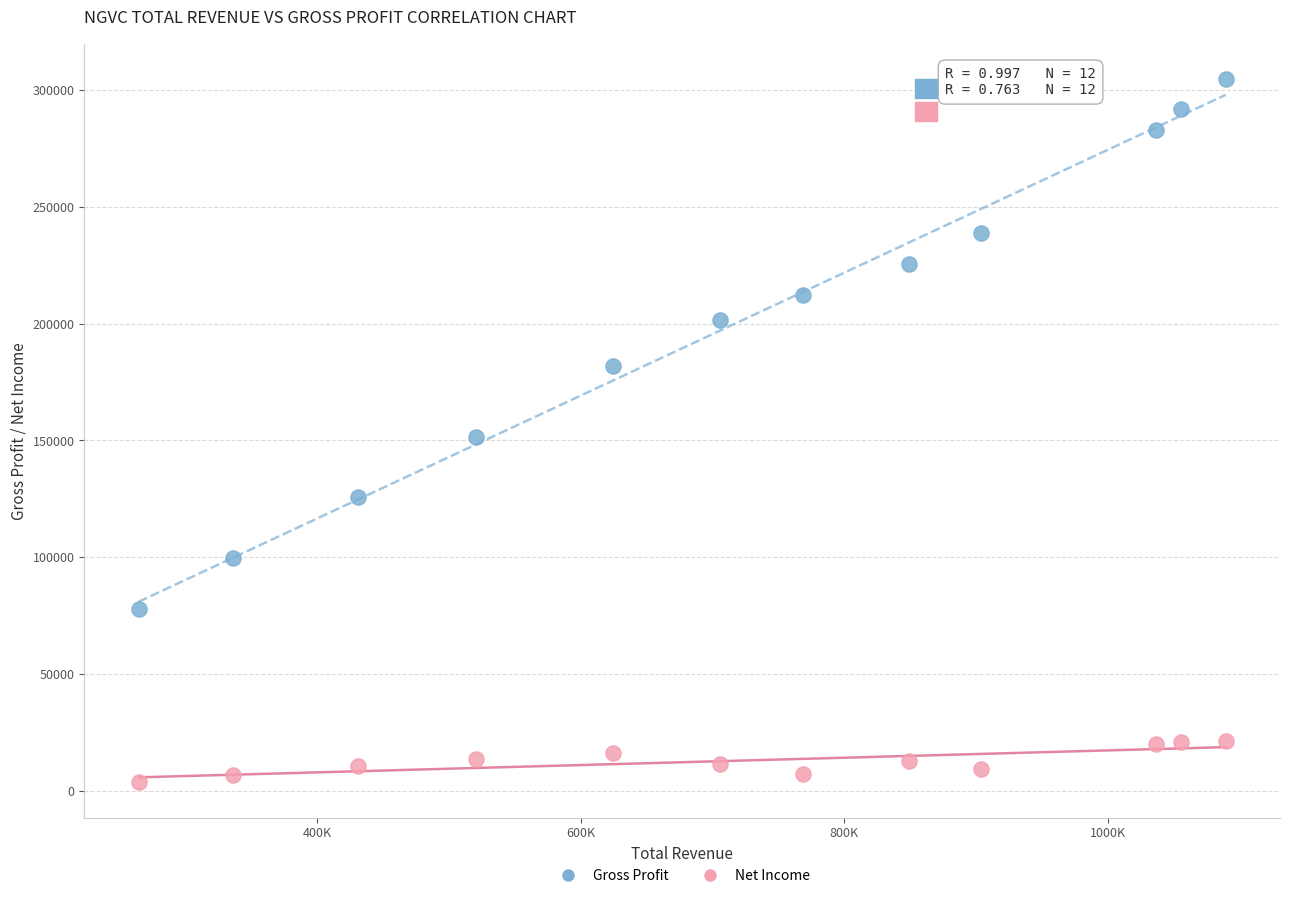

Which series has the largest Y range (max minus min)?

Gross Profit